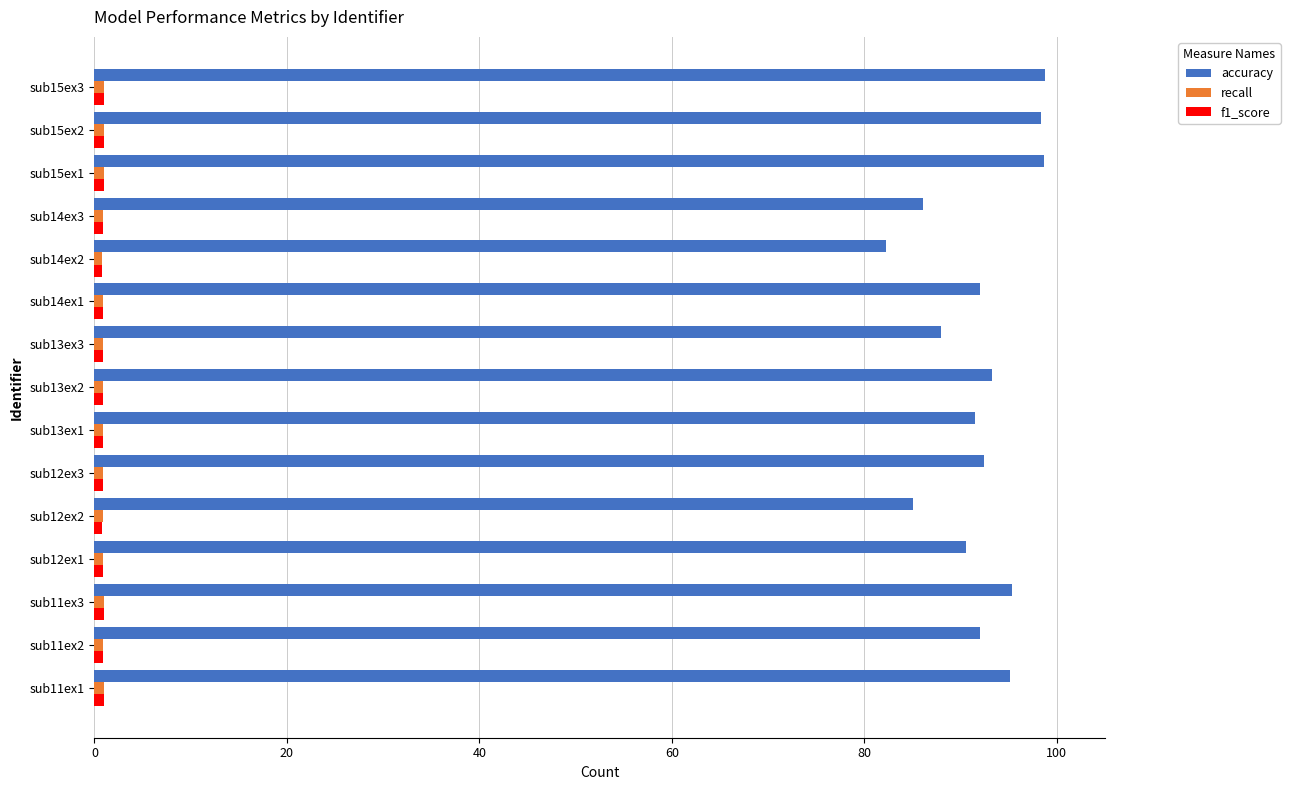

How many data points does each series have?

15